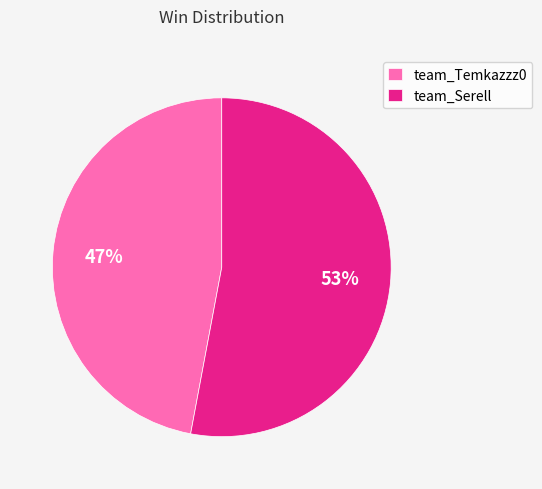

To the nearest percent, what is the difference between the team_Temkazzz0 and team_Serell slice percentages?

6%